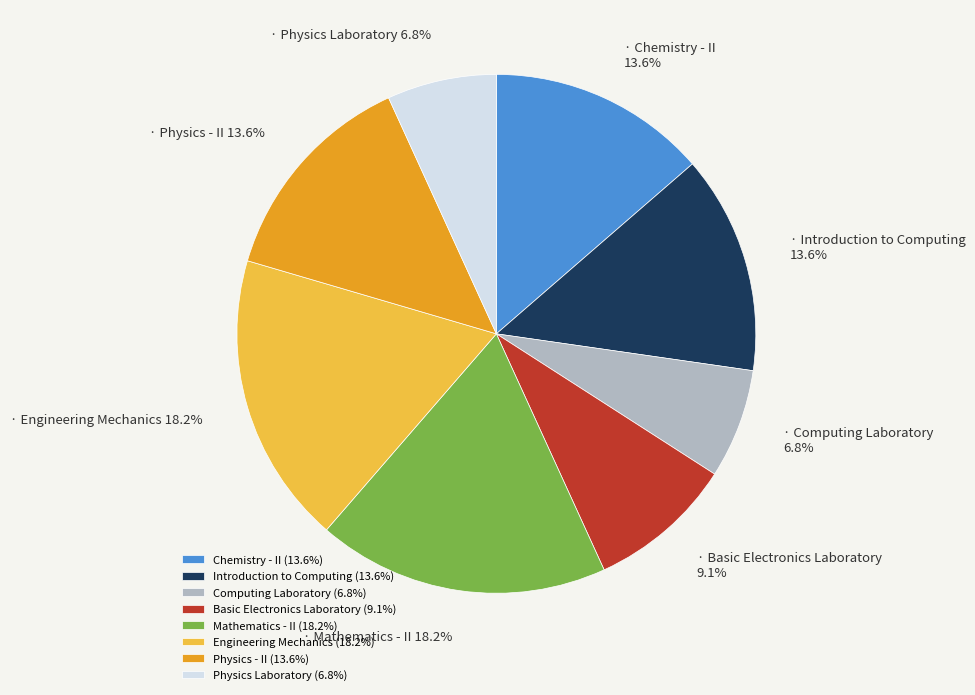

What is the ratio of the value at Physics Laboratory (6.8%) to the value at Mathematics - II (18.2%)?

0.4